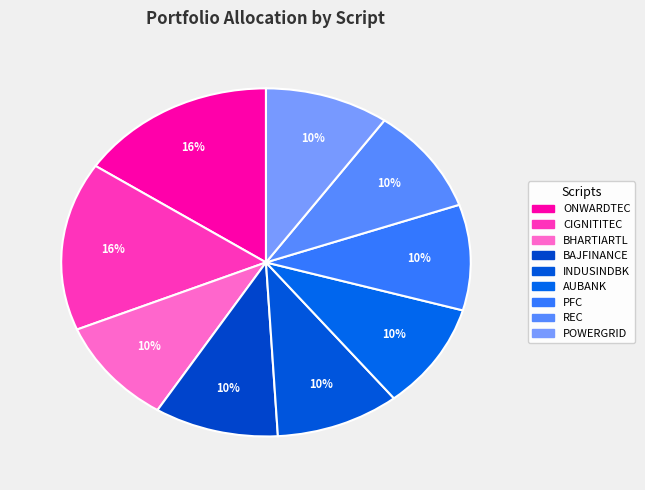

What percentage is the INDUSINDBK slice, to the nearest percent?

10%